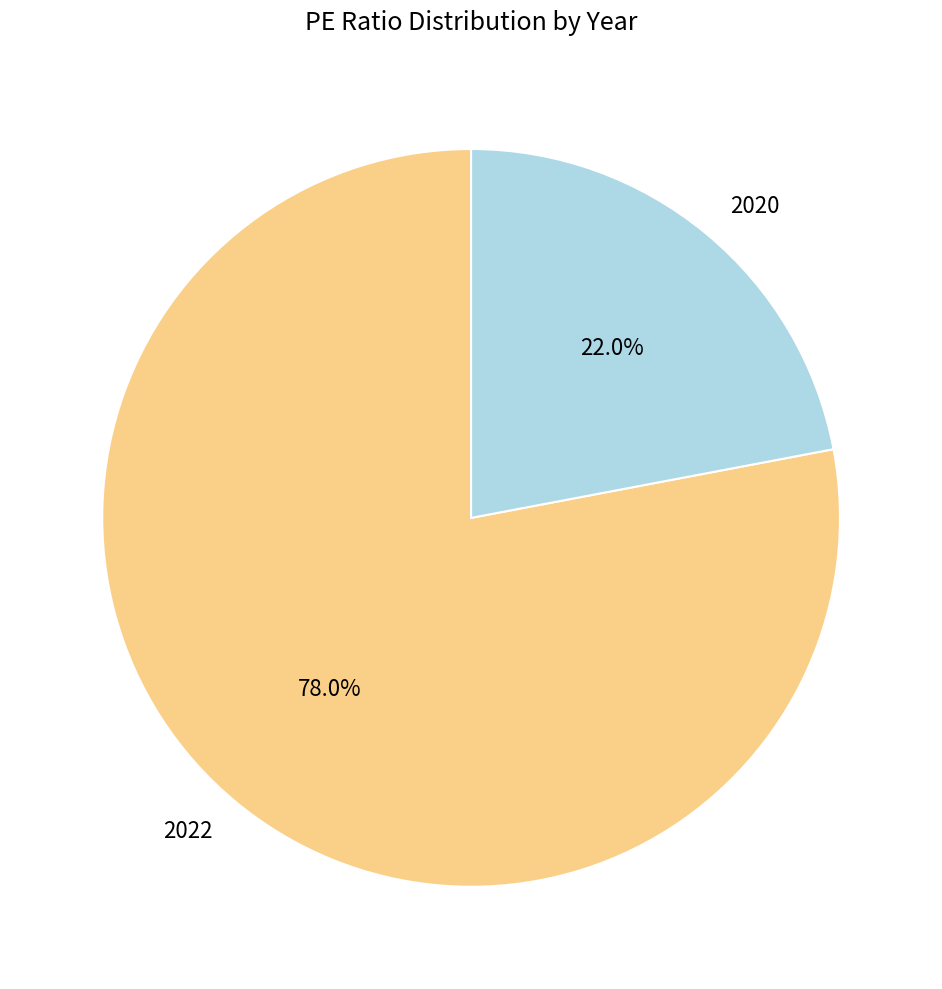

To the nearest percent, what portion does 2020 represent?

22%